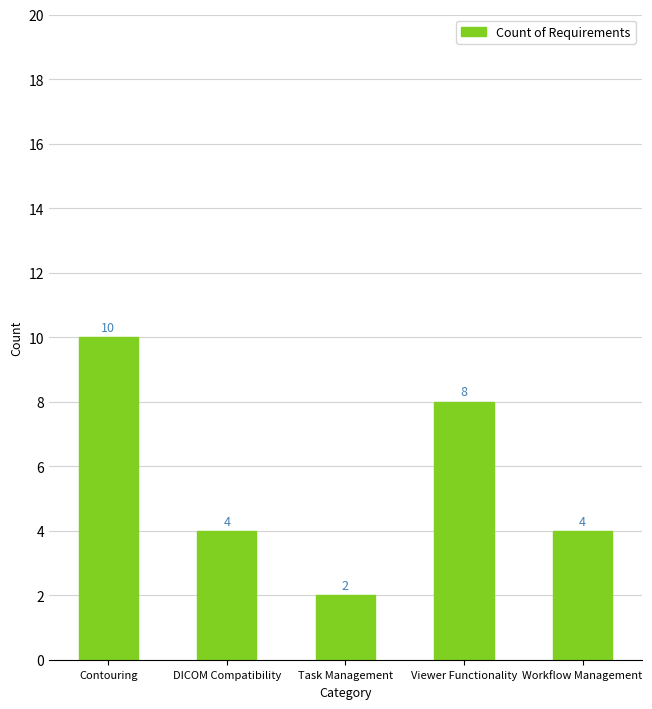

What is the ratio of the value at Viewer Functionality to the value at Contouring?

0.8